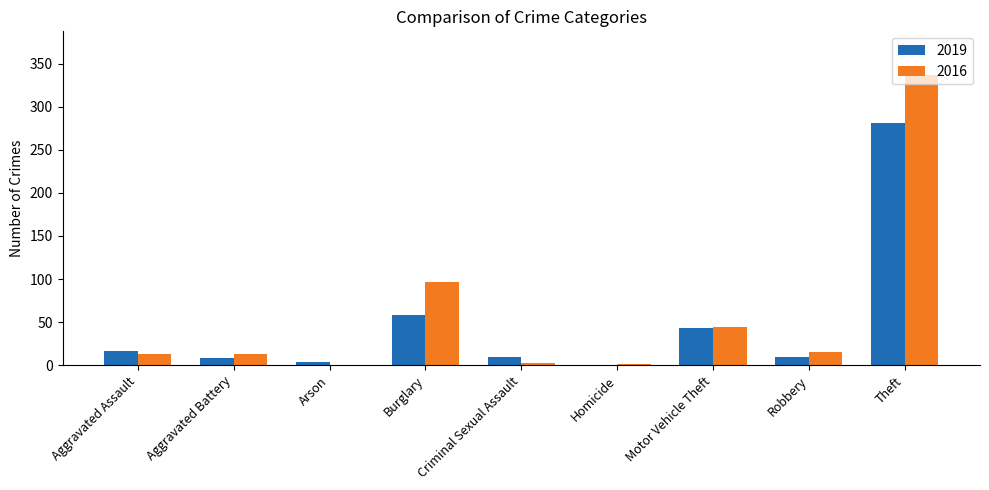

How many categories are shown in the chart?

9